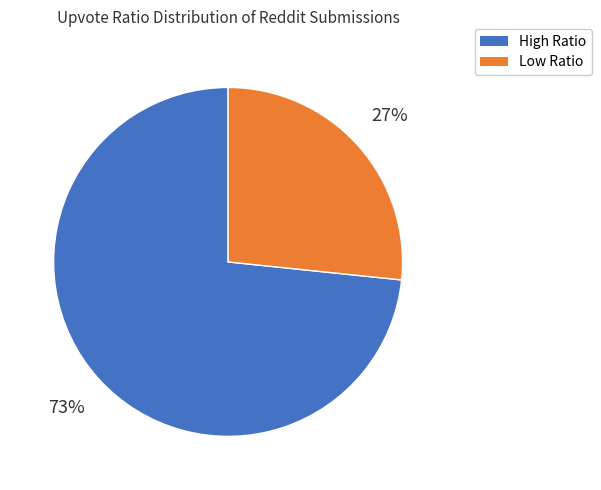

Is there a majority slice in this chart?

Yes